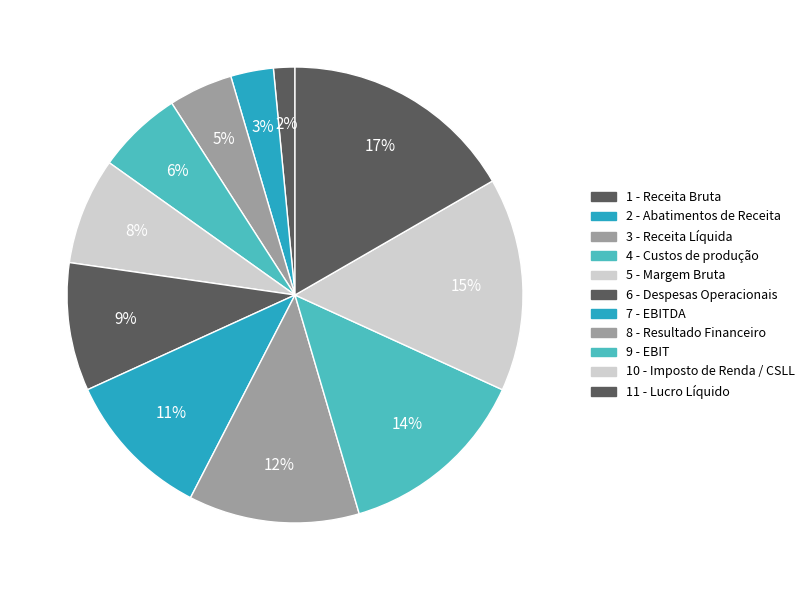

To the nearest percent, what portion does 5 - Margem Bruta represent?

8%